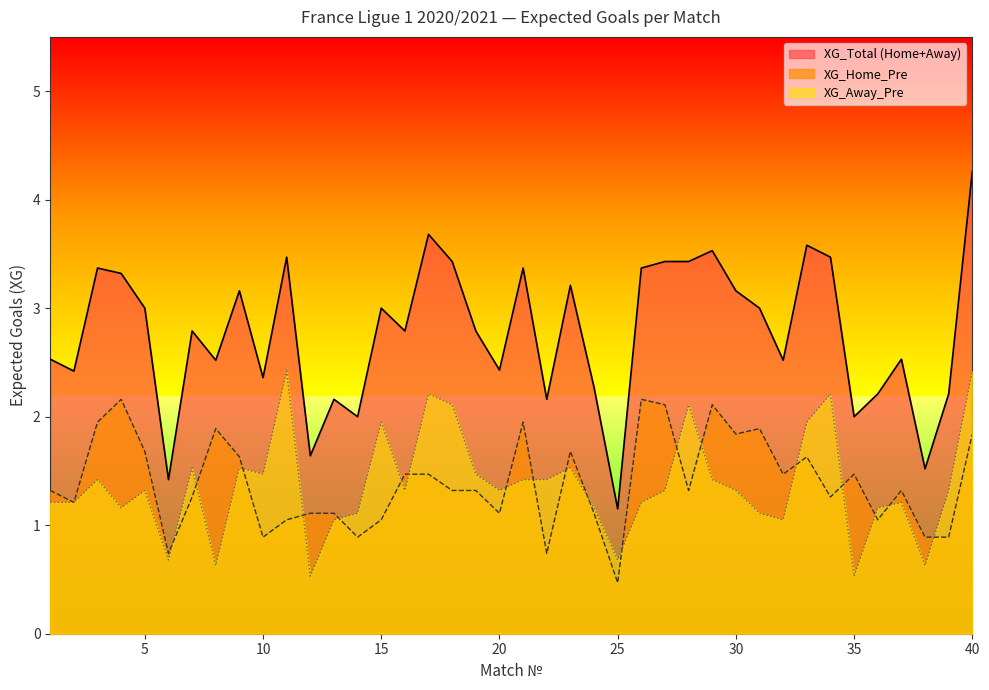

What is the average value of the XG_Away_Pre series?

1.4